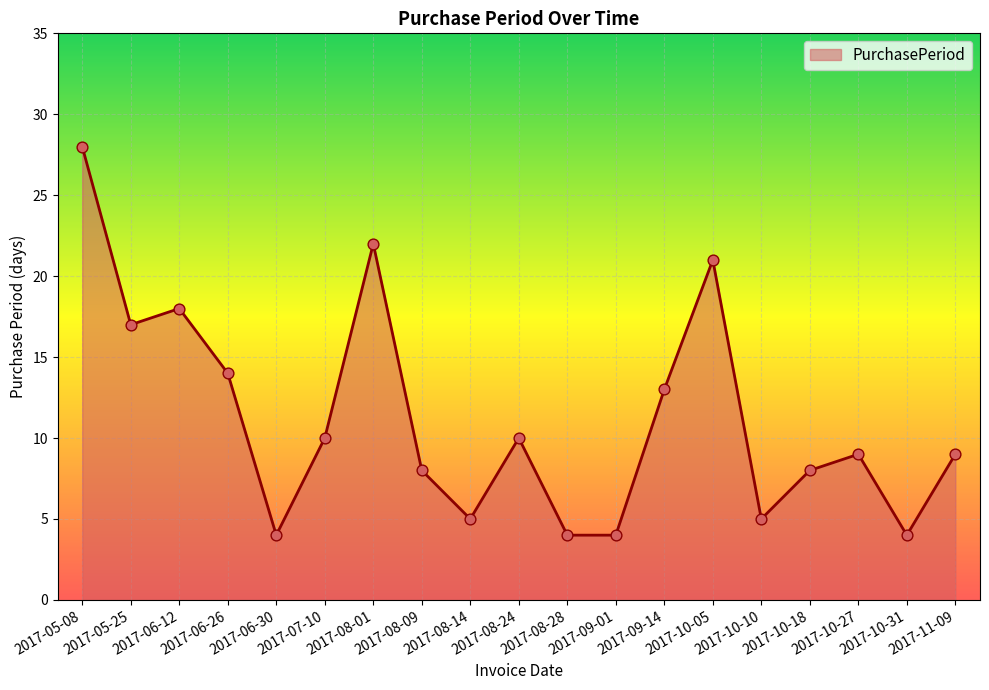

Which has a higher value, 2017-10-27 or 2017-08-14?

2017-10-27